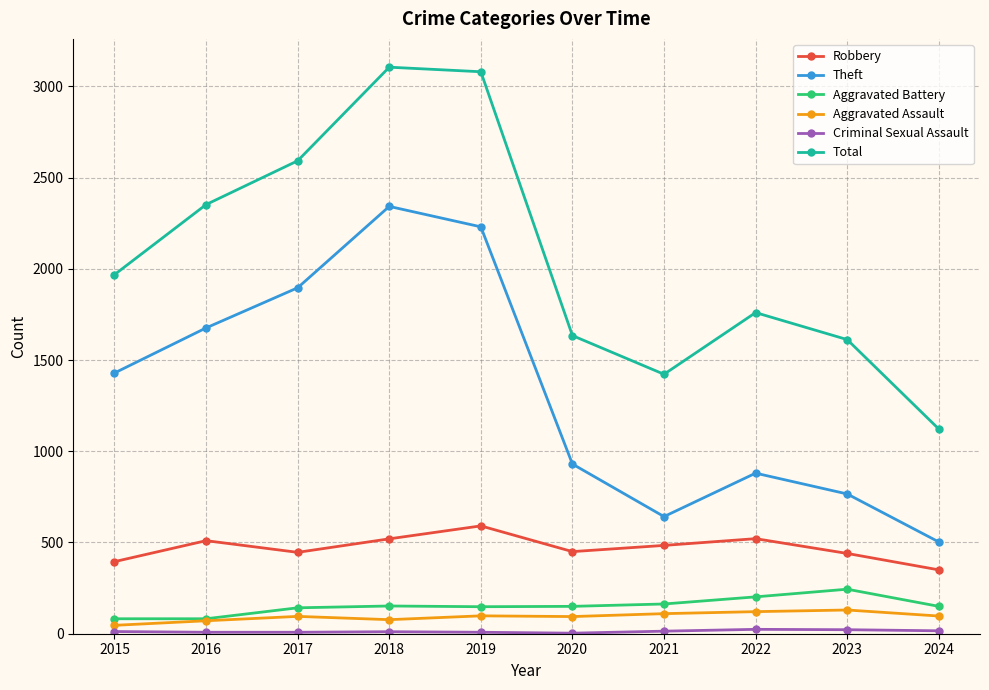

What is the spread (max minus min) of values at 2022?

1736